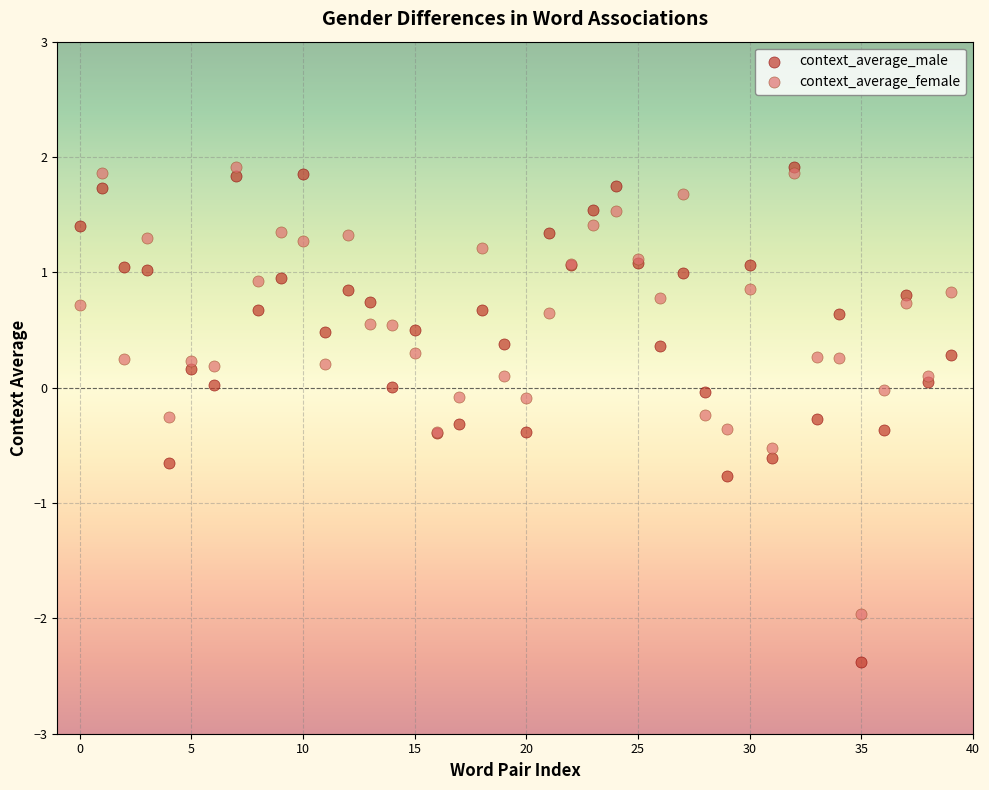

Which series has the largest Y range (max minus min)?

context_average_male